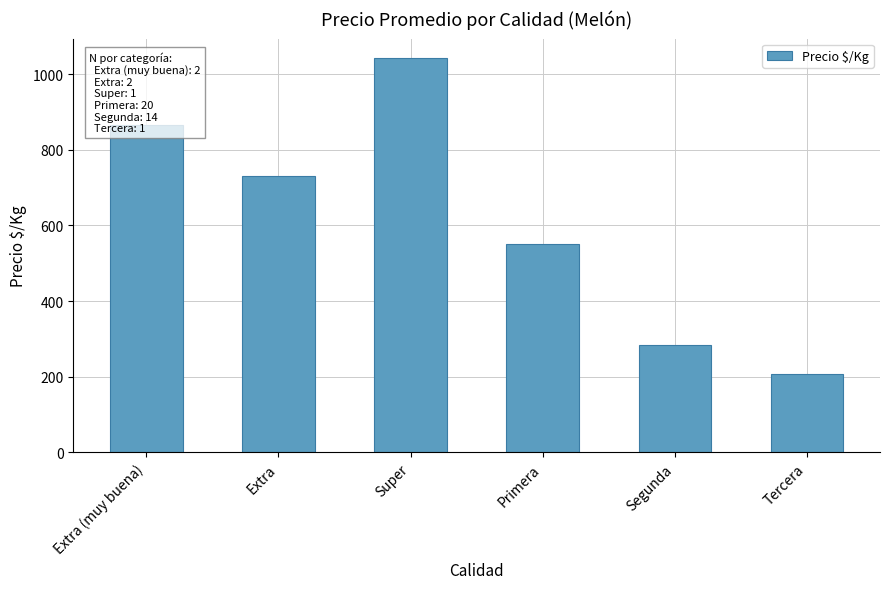

Are the bars grouped side by side (vs. stacked)?

No